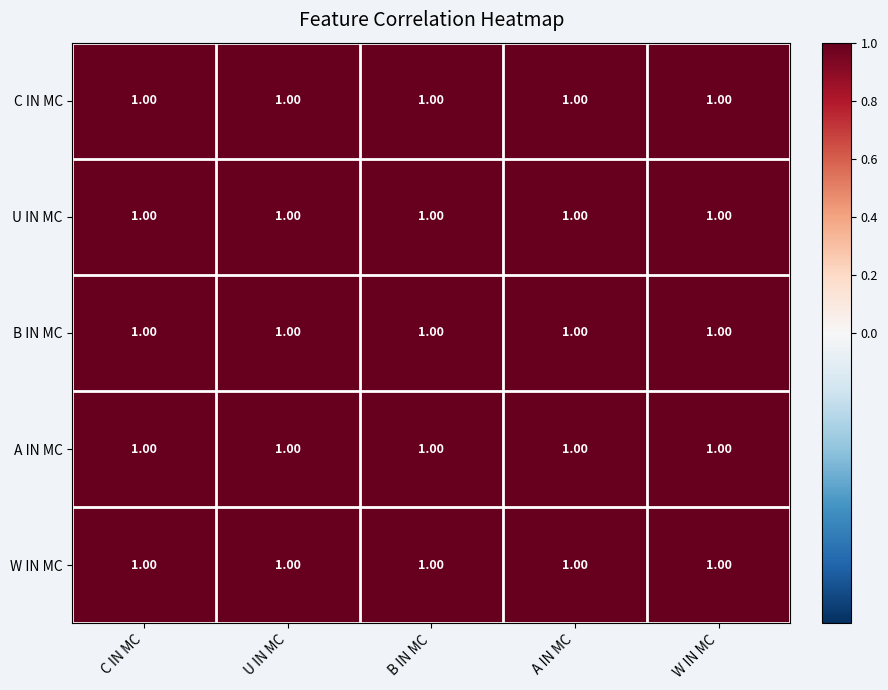

Reading left to right, what are all the values shown in this chart?

C IN MC: C IN MC=1.0	U IN MC=1.0	B IN MC=1.0	A IN MC=1.0	W IN MC=1.0
U IN MC: C IN MC=1.0	U IN MC=1.0	B IN MC=1.0	A IN MC=1.0	W IN MC=1.0
B IN MC: C IN MC=1.0	U IN MC=1.0	B IN MC=1.0	A IN MC=1.0	W IN MC=1.0
A IN MC: C IN MC=1.0	U IN MC=1.0	B IN MC=1.0	A IN MC=1.0	W IN MC=1.0
W IN MC: C IN MC=1.0	U IN MC=1.0	B IN MC=1.0	A IN MC=1.0	W IN MC=1.0